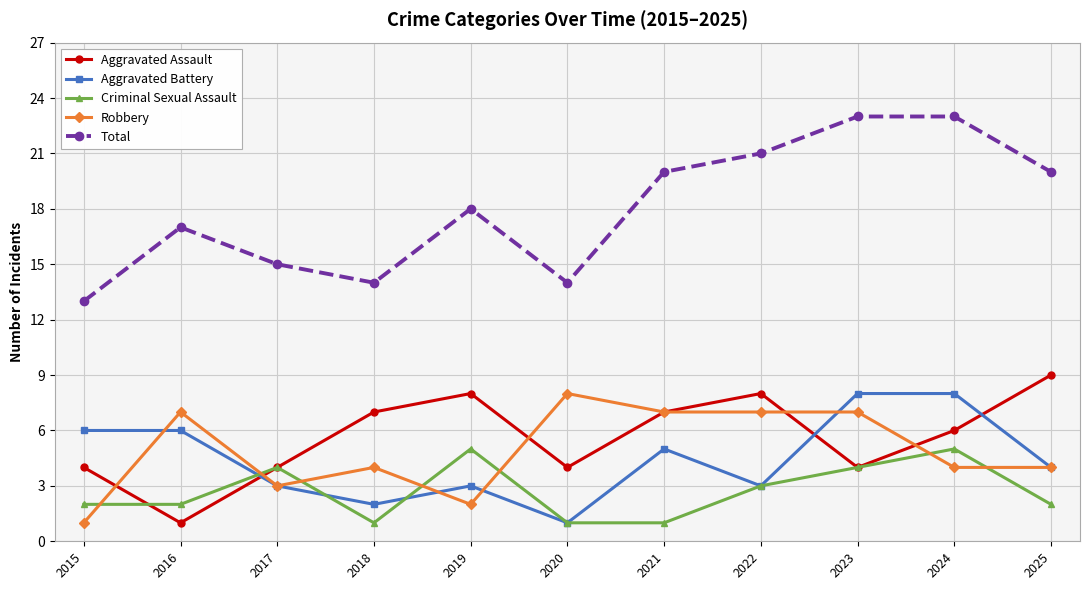

Which series has the largest total across all categories?

Total